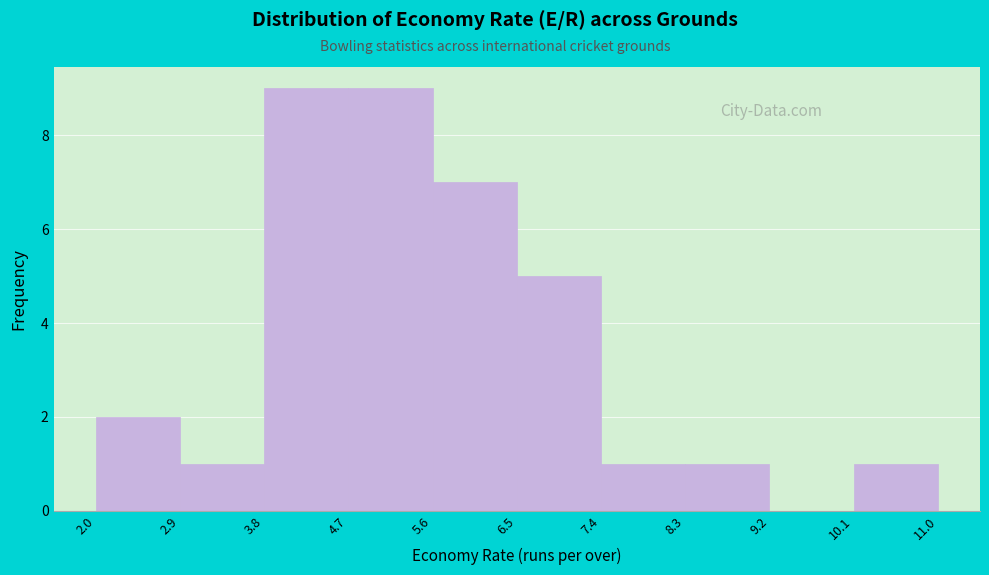

Reading left to right, transcribe this chart: for each bar, give the range it covers on the x-axis and its height. The values are not printed on the chart, so give them approximately, as read against the axis.

2.0 to 2.9: 2
2.9 to 3.8: 1
3.8 to 4.7: 9
4.7 to 5.6: 9
5.6 to 6.5: 7
6.5 to 7.4: 5
7.4 to 8.3: 1
8.3 to 9.2: 1
9.2 to 10.1: 0
10.1 to 11.0: 1